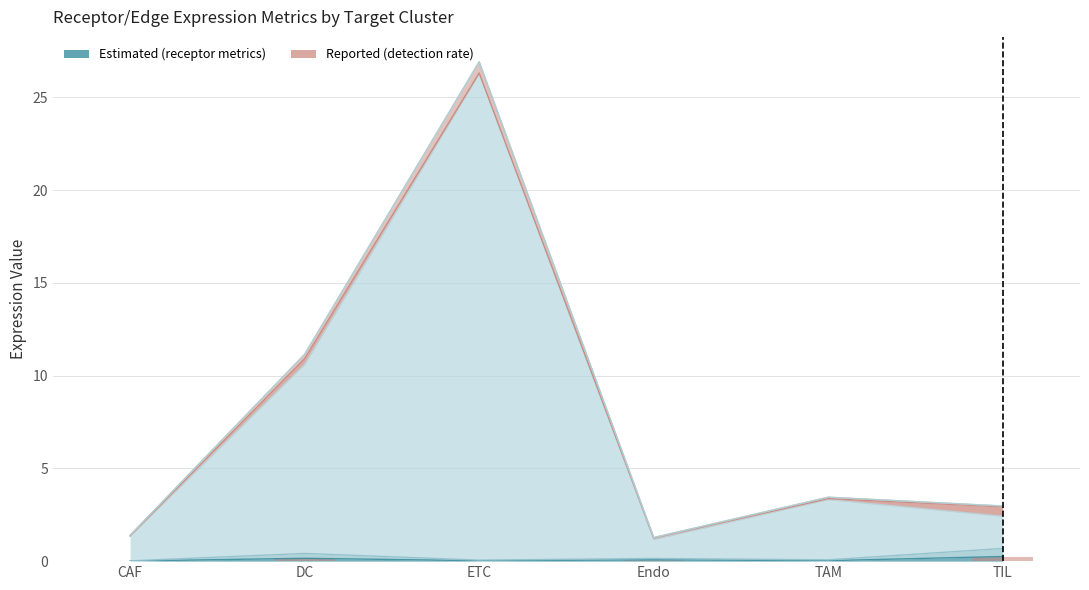

How many data points in Receptor derived specificity of total expression value are above 3?

3